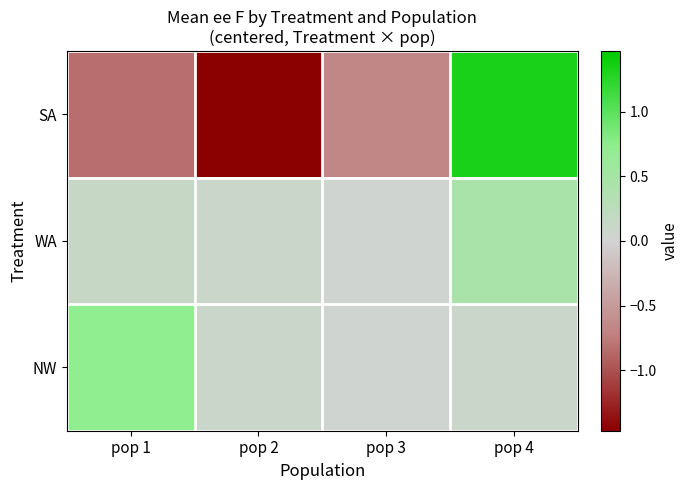

Rank the series by their maximum value, from highest to lowest.

SA, NW, WA